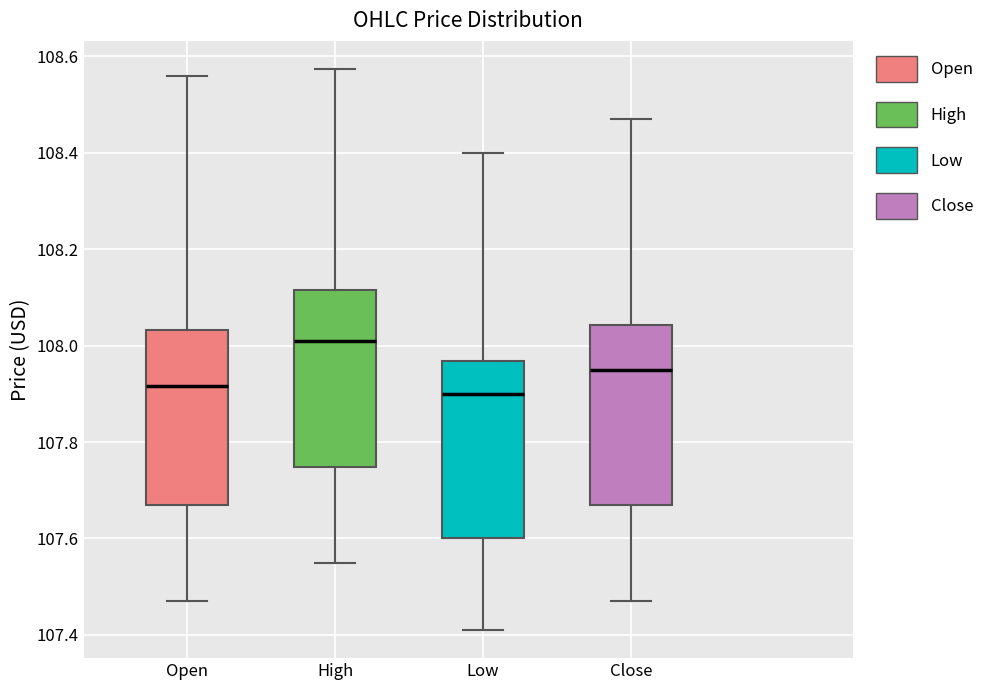

Where does the upper whisker of the box for Low end on the y-axis? The values are not printed on the chart, so give them approximately, as read against the axis.

108.40